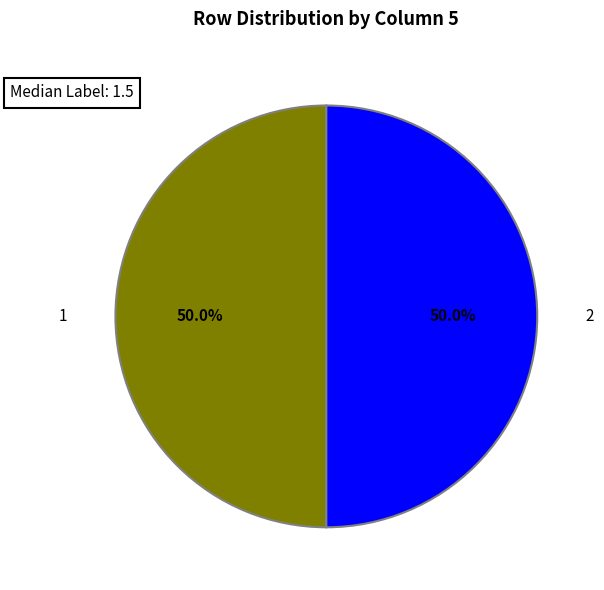

How many segments does this pie chart have?

2